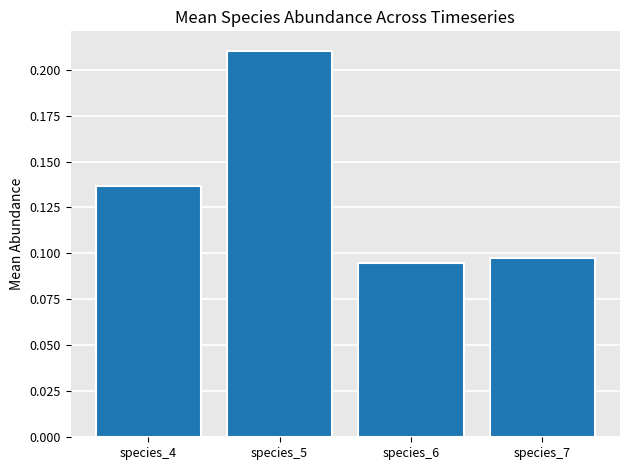

How many values are between 0 and 1?

4